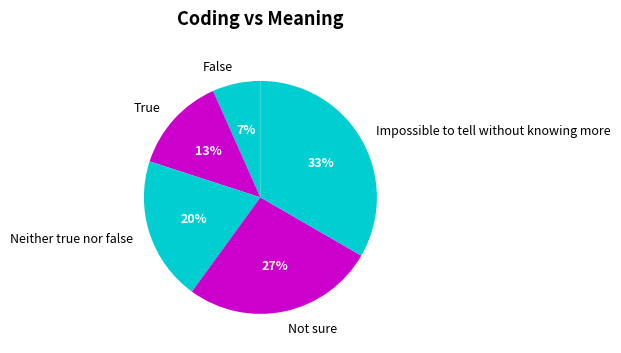

What percentage is the Neither true nor false slice, to the nearest percent?

20%